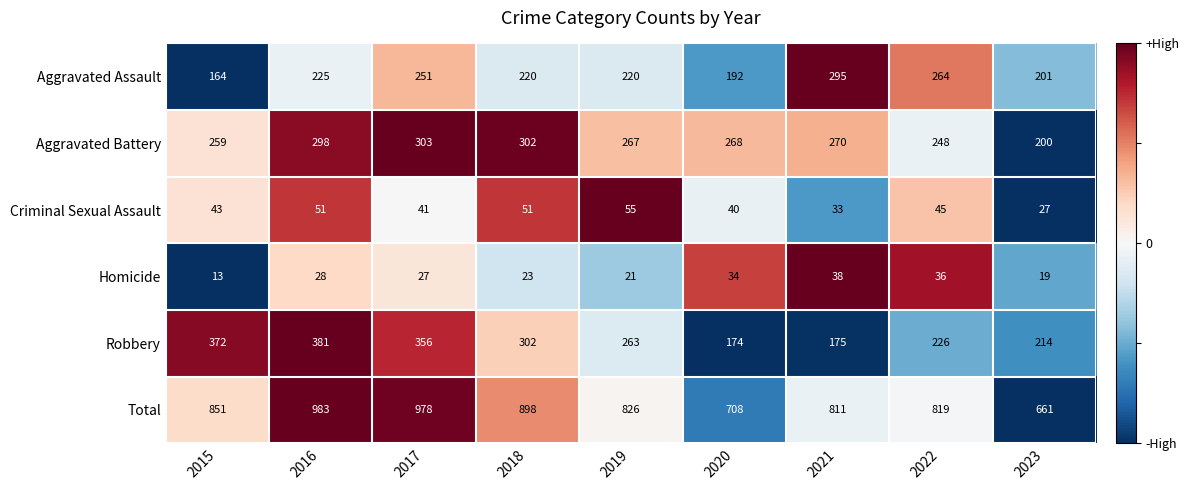

Rank the series at 2017 from lowest to highest value.

Homicide, Criminal Sexual Assault, Aggravated Assault, Aggravated Battery, Robbery, Total